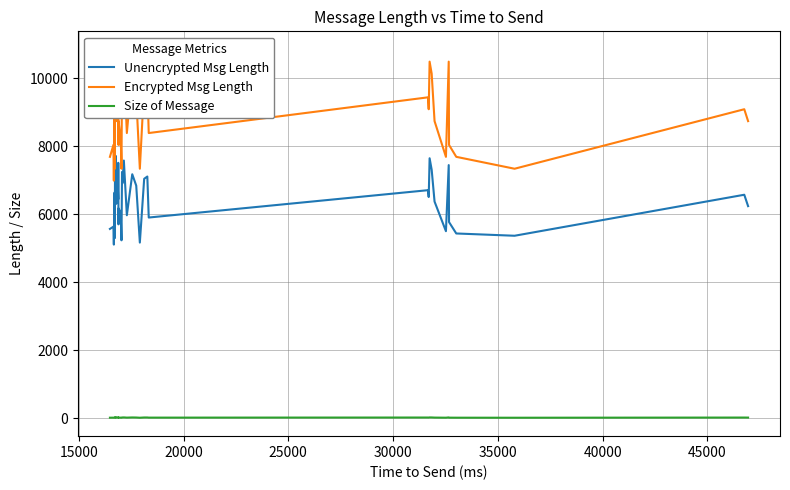

Count the number of categories in the chart.

40